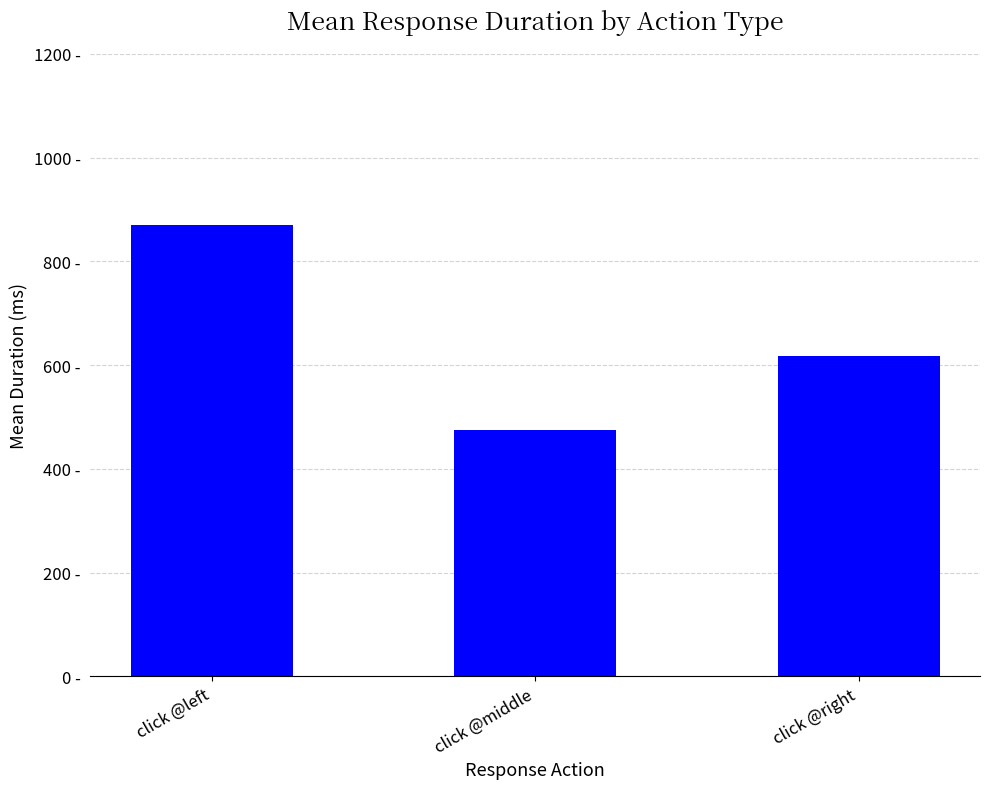

What is the maximum value shown in the chart?

870.4